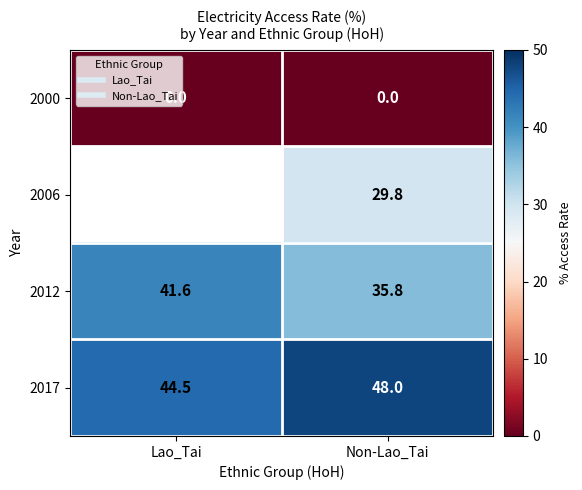

What is the minimum value for 2012?

35.8